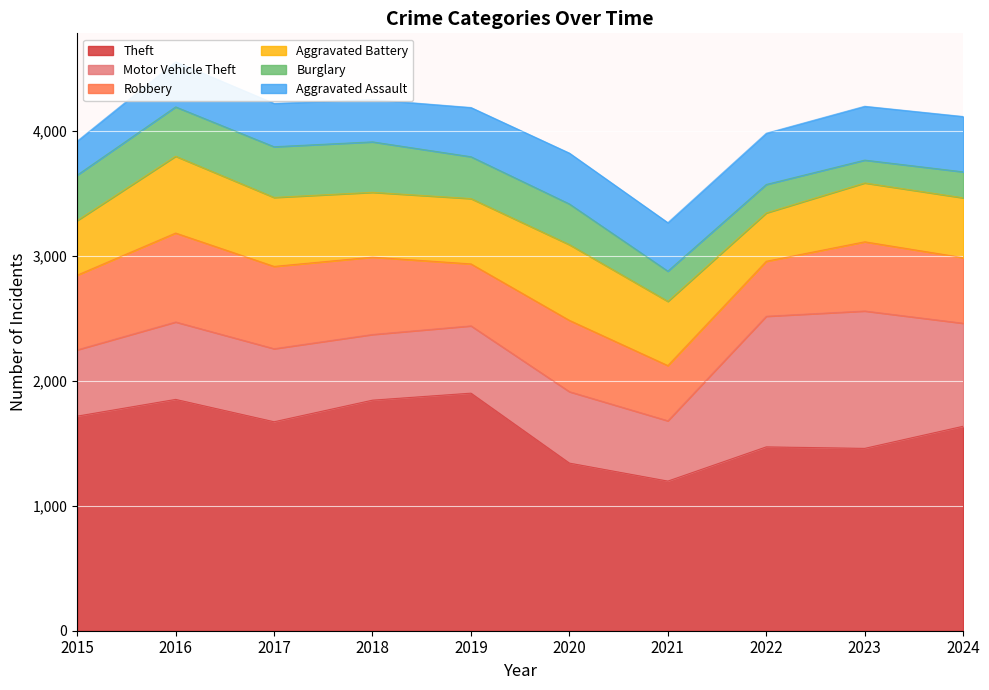

Reading left to right, transcribe all the data shown in this chart.

Theft: 1718	1852	1673	1846	1902	1342	1198	1472	1460	1637
Motor Vehicle Theft: 531	620	585	526	539	572	483	1046	1100	825
Robbery: 598	712	659	619	496	571	442	440	554	525
Aggravated Battery: 437	615	552	519	523	606	514	387	471	479
Burglary: 364	395	406	404	335	326	242	228	183	208
Aggravated Assault: 272	361	347	338	394	407	388	410	431	443